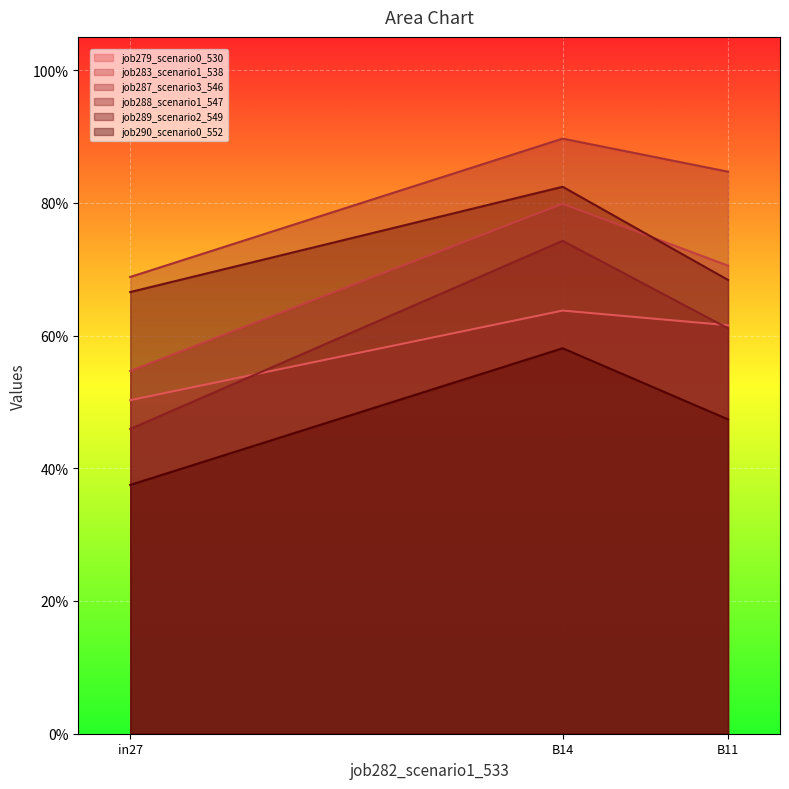

Rank the categories by job279_scenario0_530 value from highest to lowest.

B14, B11, in27